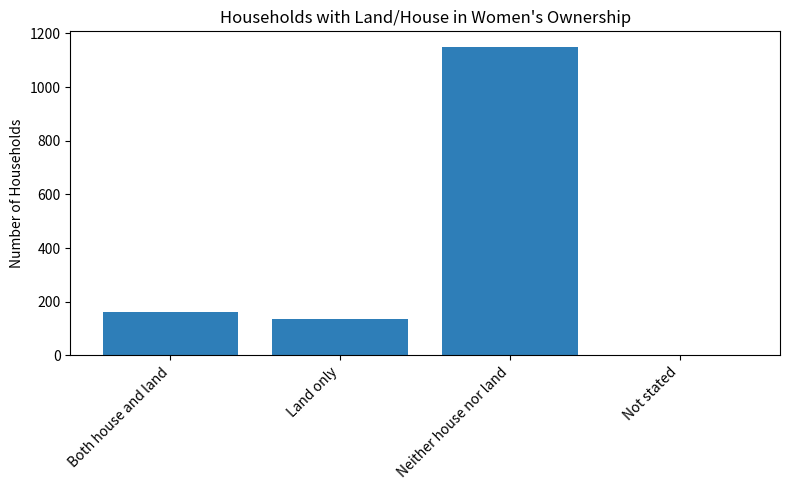

Read the value at Neither house nor land, to the nearest 50.

1150